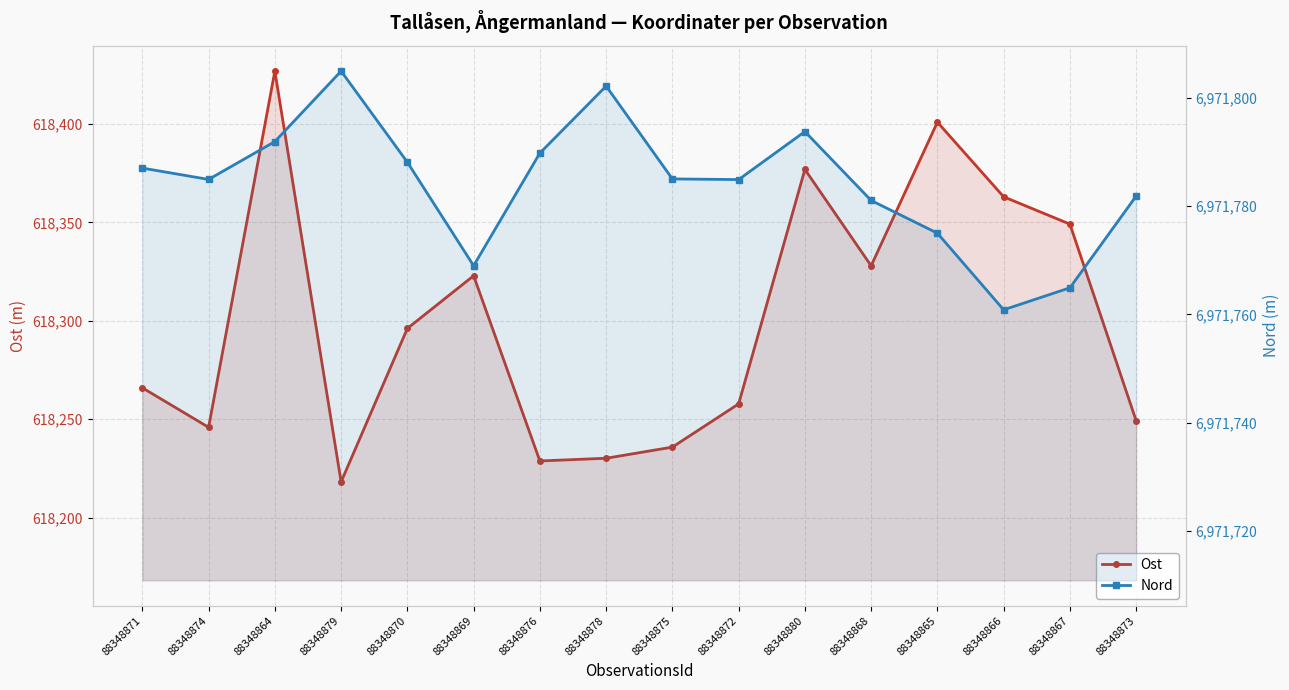

True or false: Nord has more than 0 points higher than both neighbors.

True